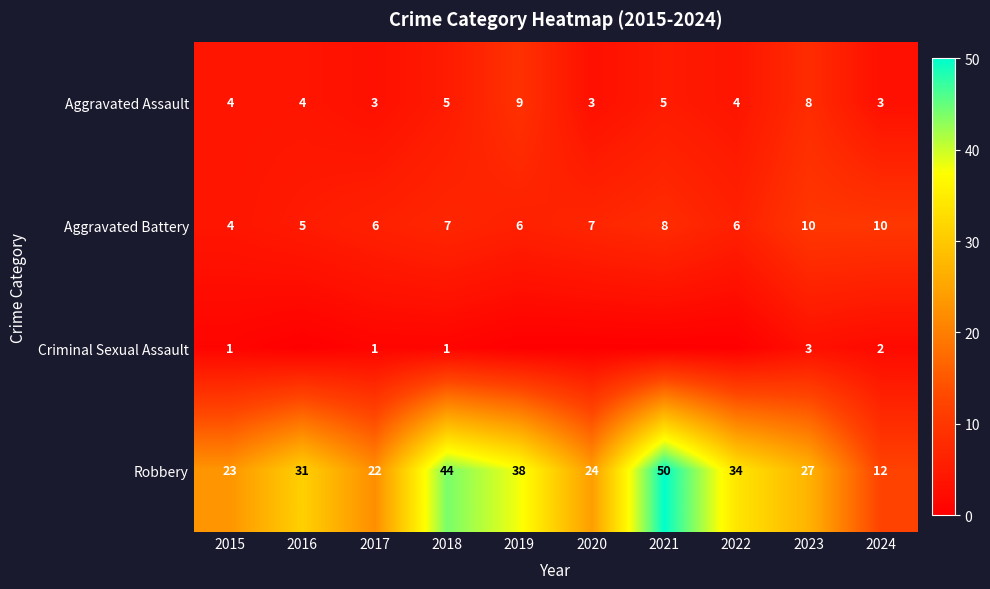

What is the total value across all series at 2018?

57